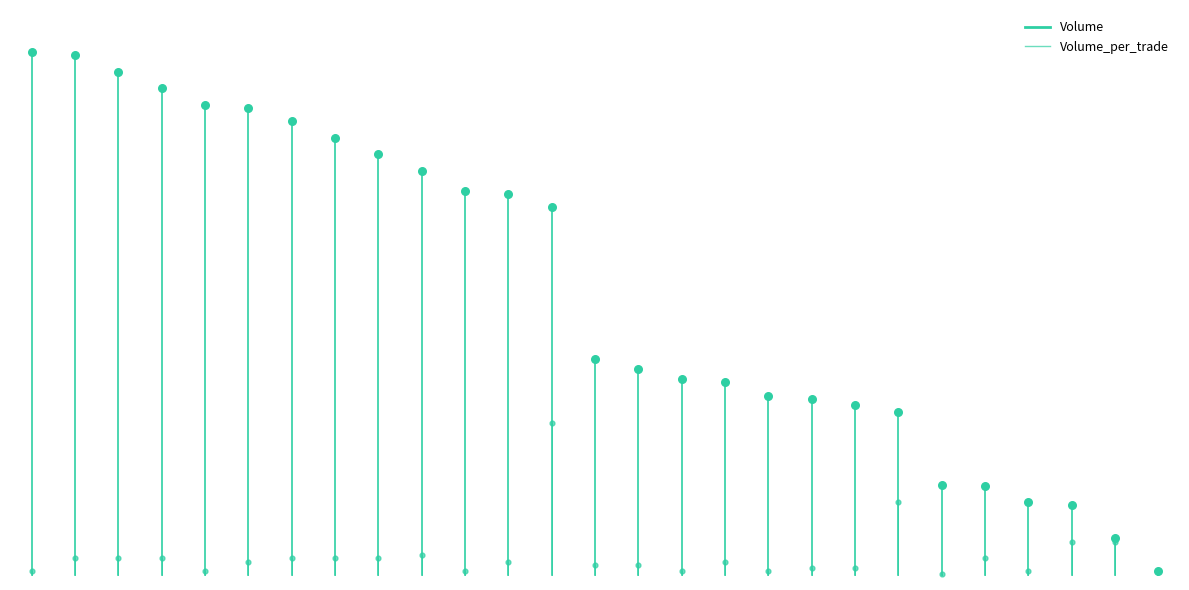

Which series has the largest total across all categories?

Volume